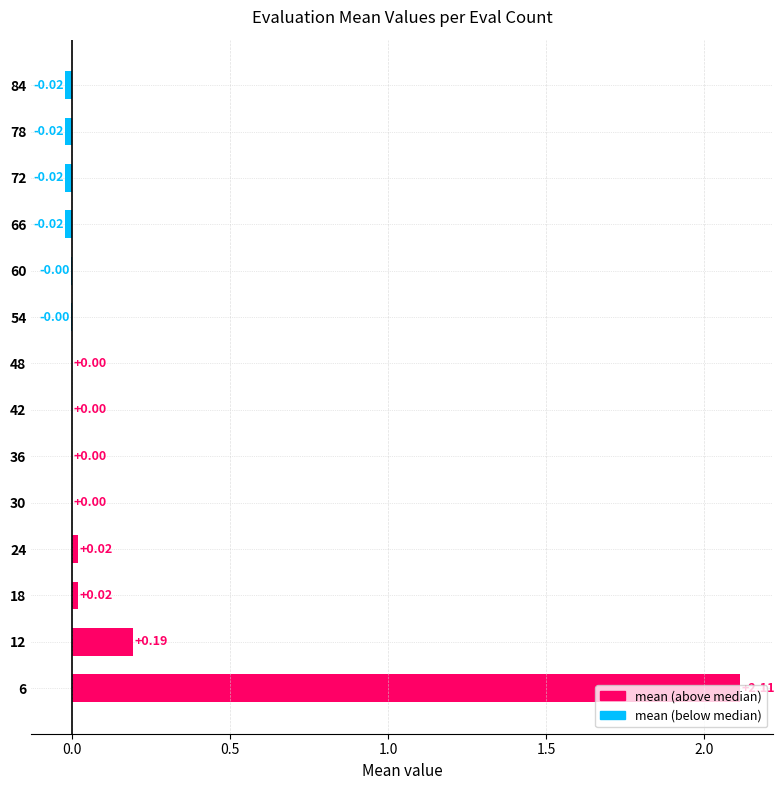

Which has a higher value, 12 or 6?

6